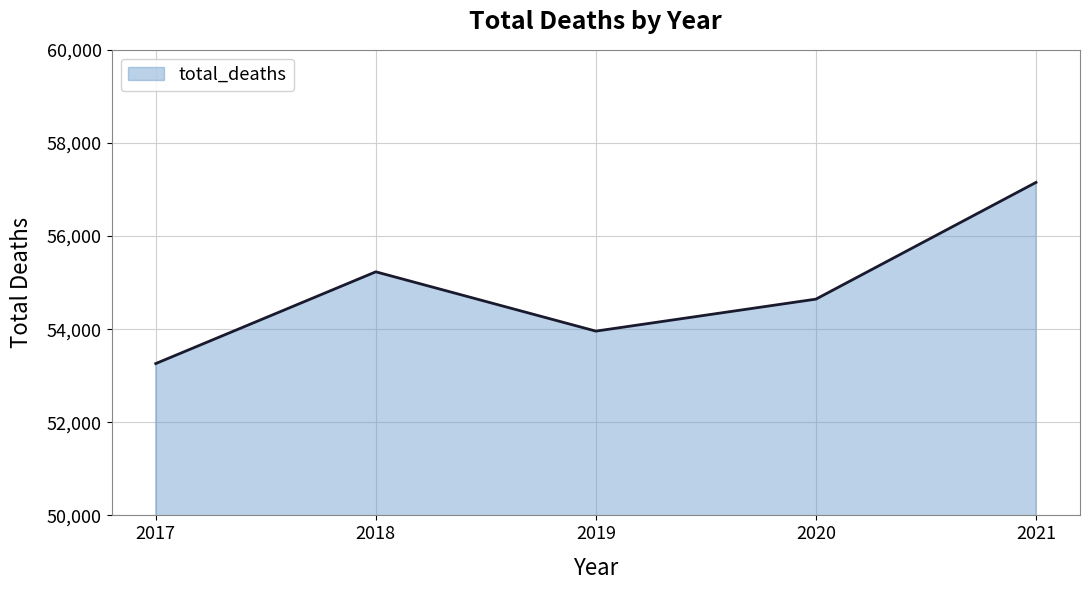

What is the difference between the maximum and minimum values?

3891